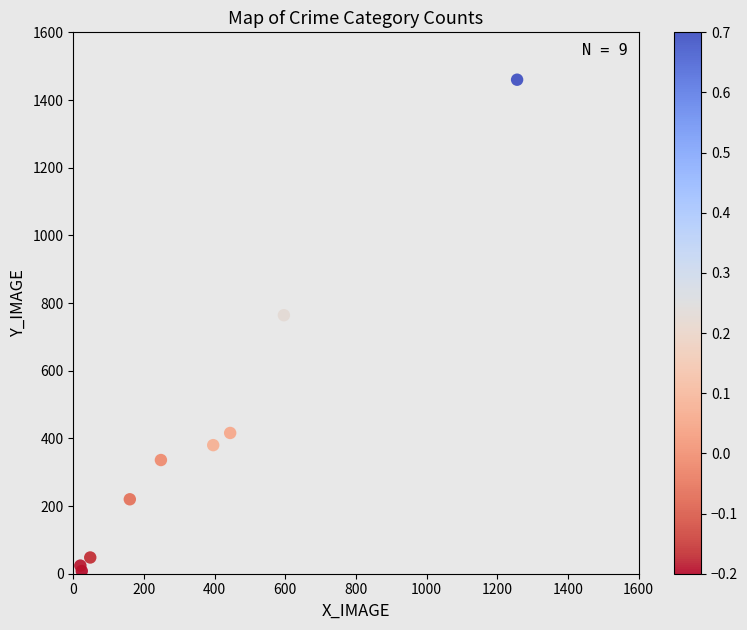

What is the range of Y values (max minus min)?

1452